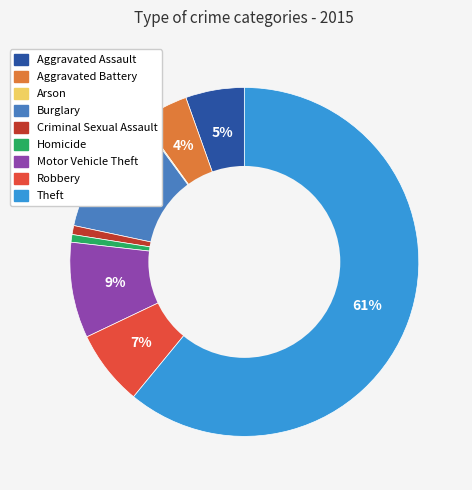

Which category has the biggest portion of the pie?

Theft